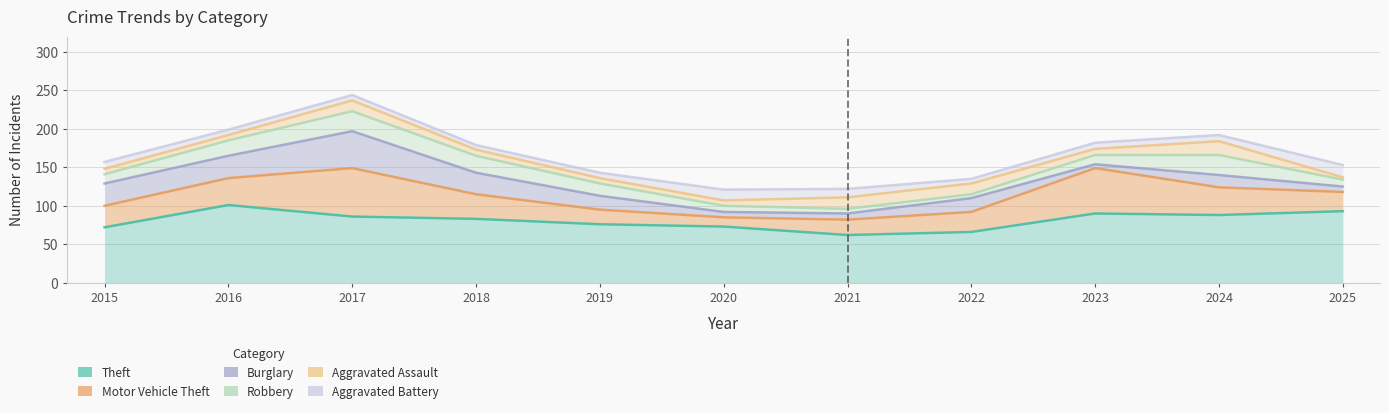

True or false: Motor Vehicle Theft and Aggravated Battery cross at least once.

False